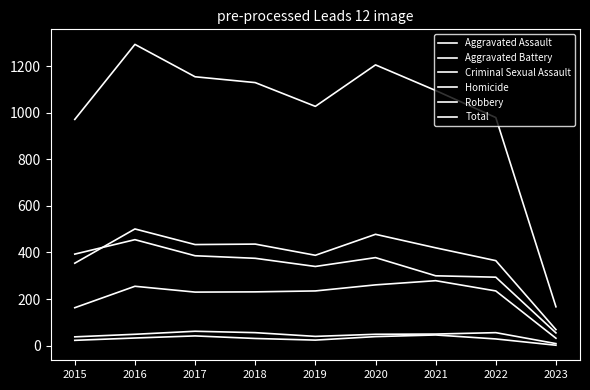

In Criminal Sexual Assault, how many points are higher than both neighbors (excluding endpoints)?

2